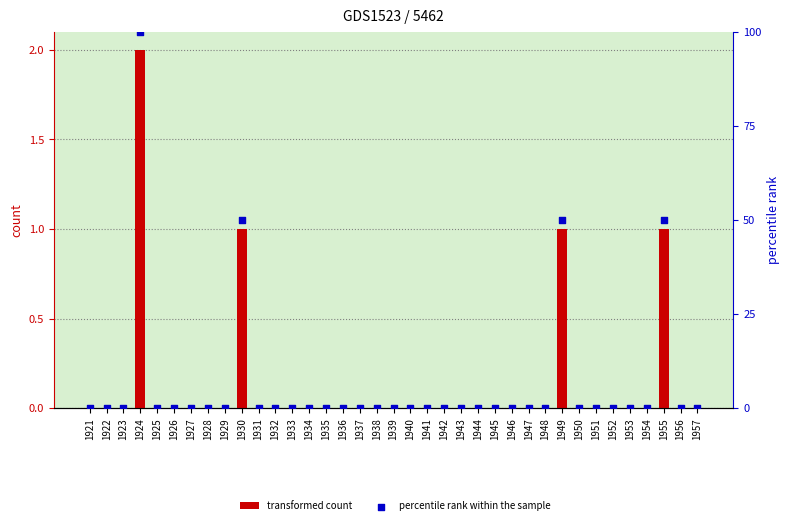

Which series has the largest total across all categories?

percentile rank within the sample